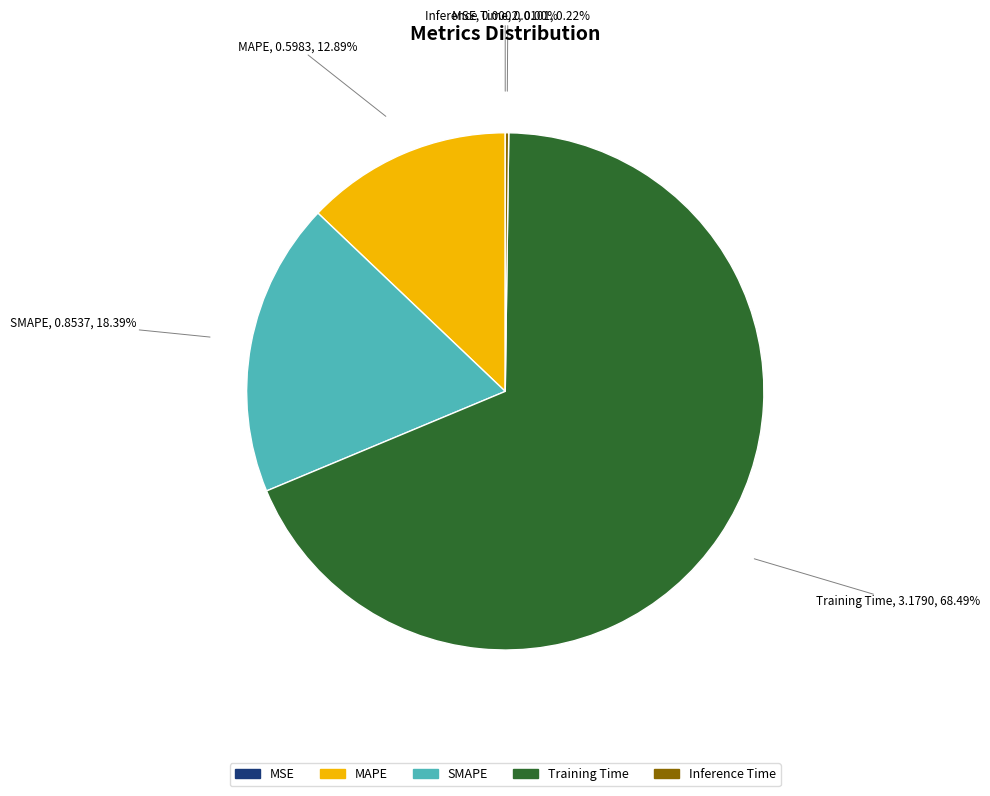

What is the largest slice in the pie chart?

Training Time